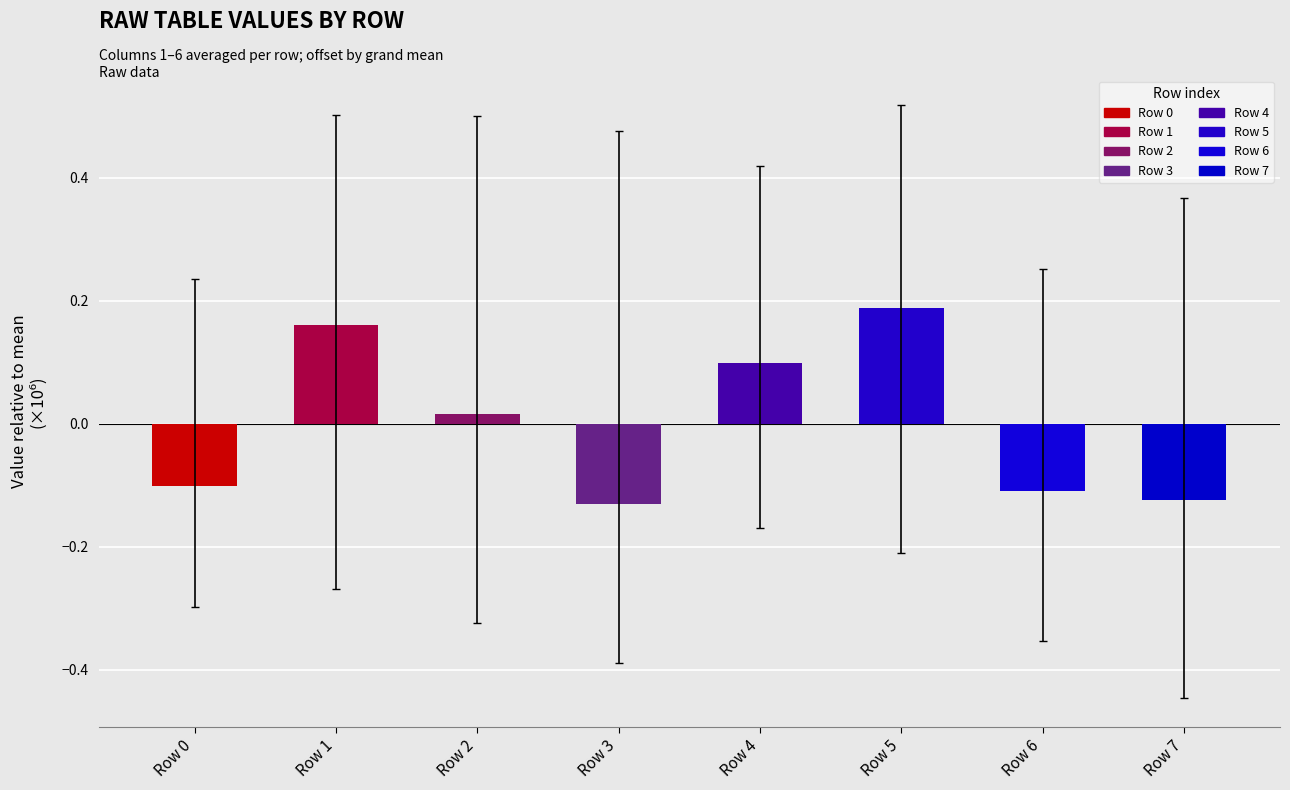

Between Row 5 and Row 3, which is larger?

Row 5